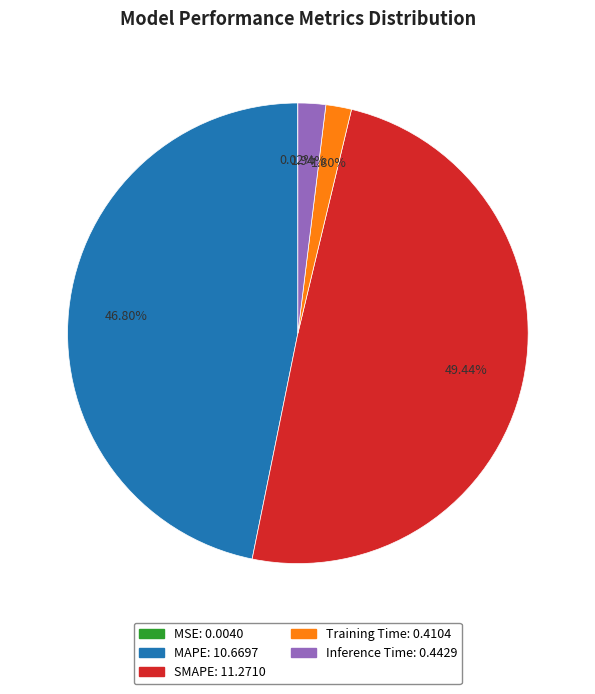

What is the total percentage of SMAPE and Inference Time?

51.4%